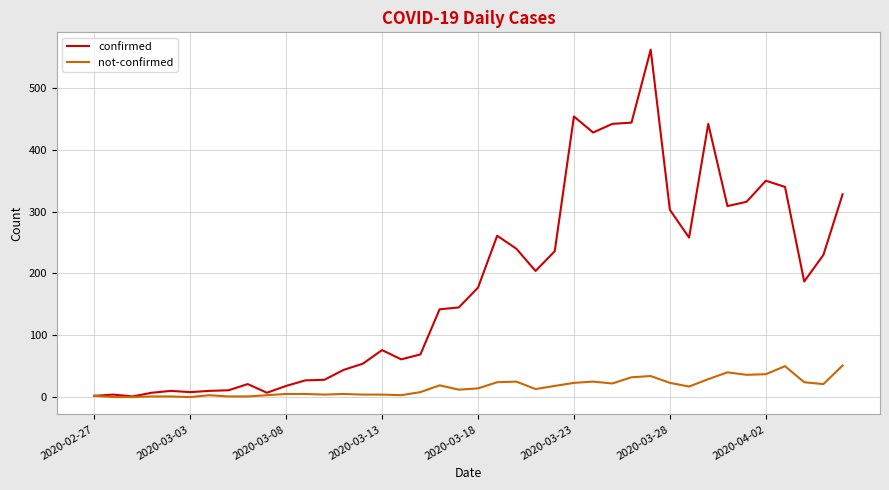

What is the difference between the maximum and minimum values in the not-confirmed series?

51